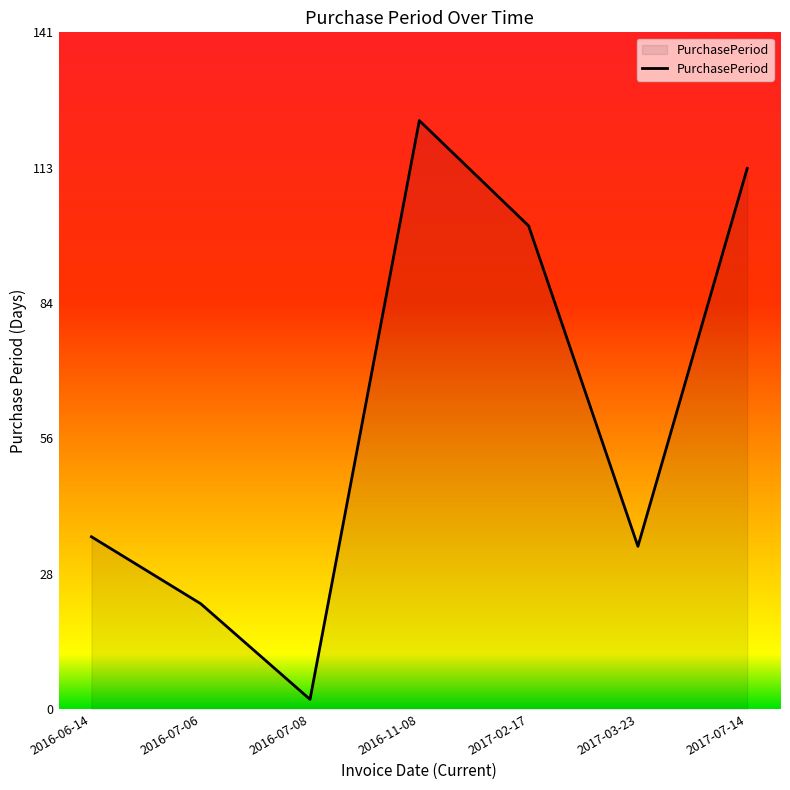

What position from the left is 2017-03-23?

6